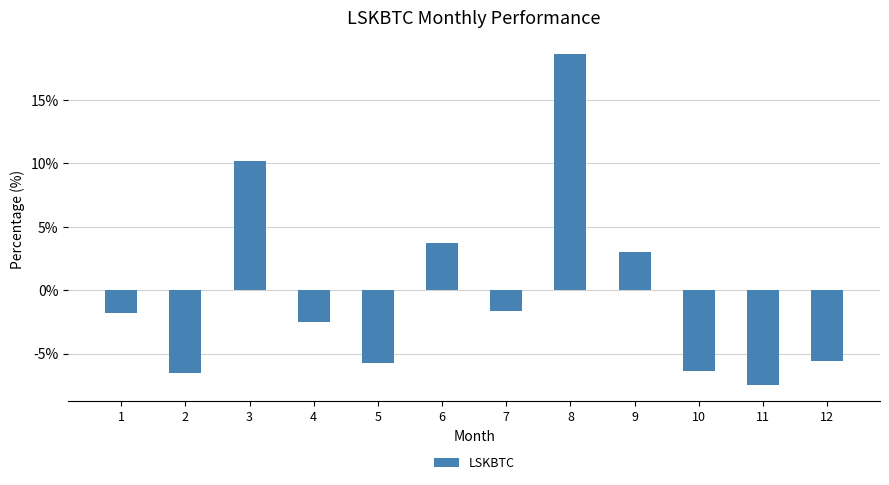

What is the change in value from 5 to 11?

-1.7